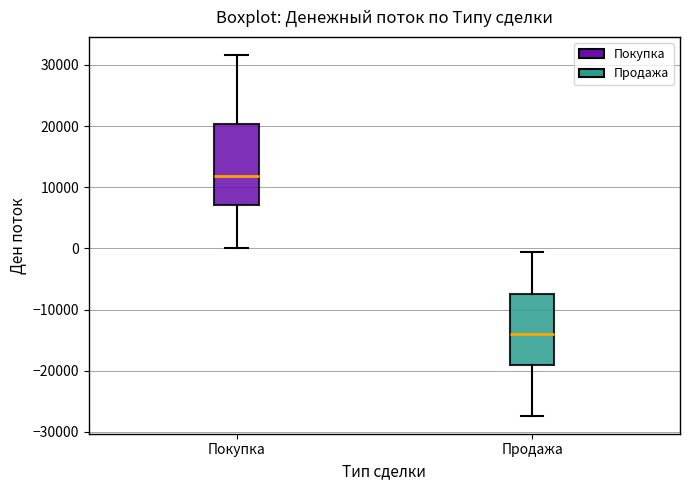

Where is the lower edge of the box for Продажа on the y-axis? The values are not printed on the chart, so give them approximately, as read against the axis.

-19000